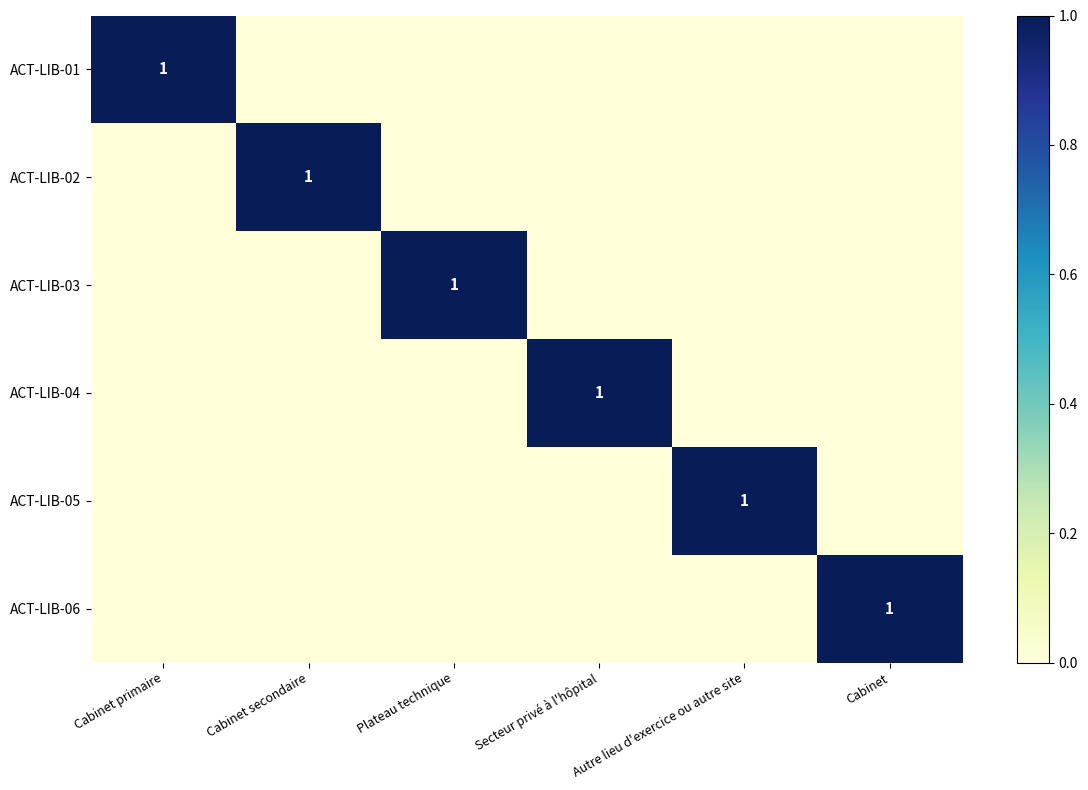

The value of ACT-LIB-06 at Cabinet is 2. True or false?

False